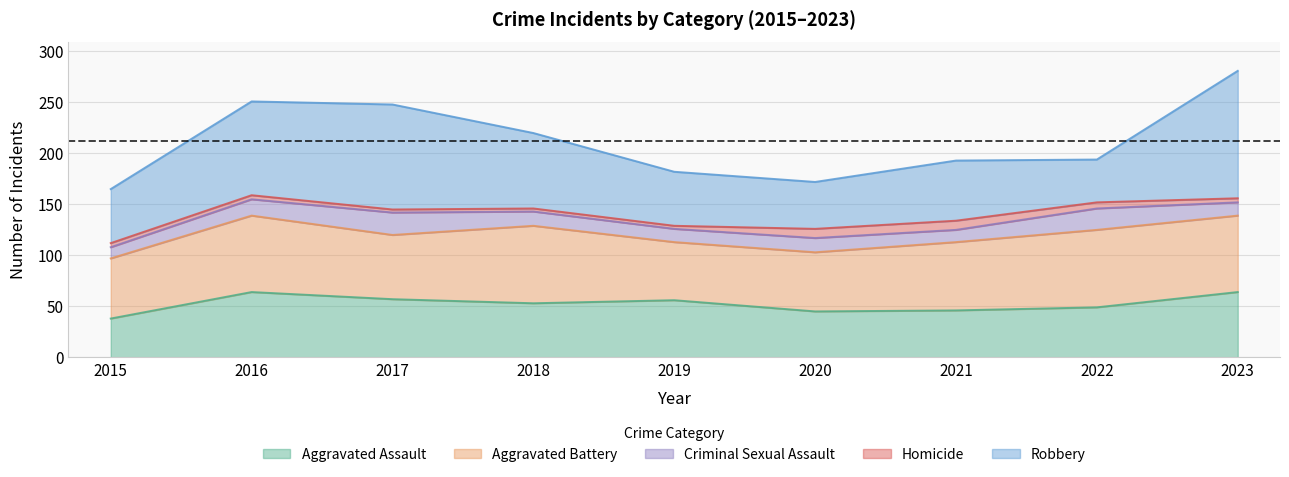

What is the minimum value for Homicide?

3